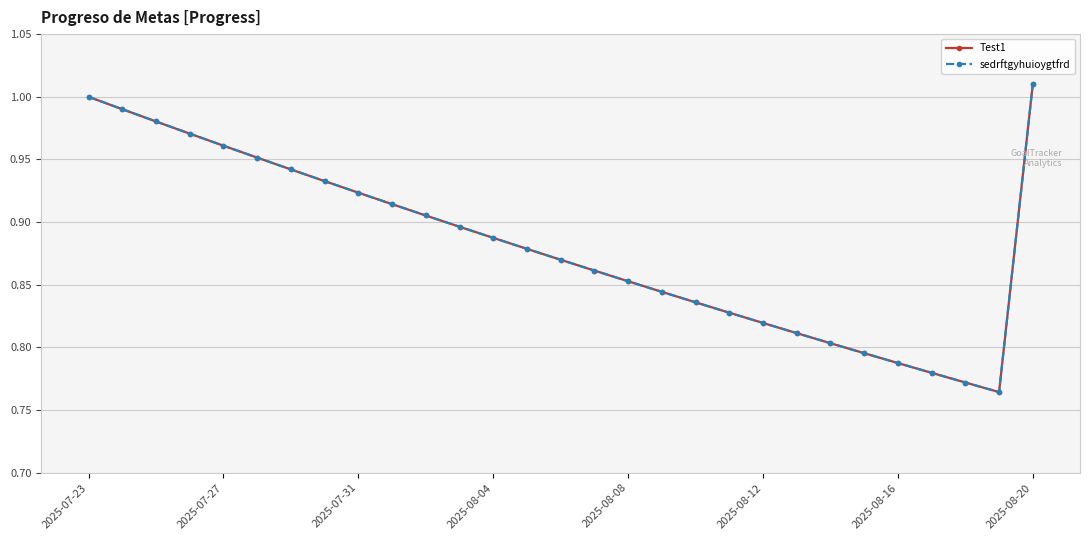

Reading left to right, extract all data points from this chart.

Test1: 1.0	1.0	1.0	1.0	1.0	1.0	0.9	0.9	0.9	0.9	0.9	0.9	0.9	0.9	0.9	0.9	0.9	0.8	0.8	0.8	0.8	0.8	0.8	0.8	0.8	0.8	0.8	0.8	1.0
sedrftgyhuioygtfrd: 1.0	1.0	1.0	1.0	1.0	1.0	0.9	0.9	0.9	0.9	0.9	0.9	0.9	0.9	0.9	0.9	0.9	0.8	0.8	0.8	0.8	0.8	0.8	0.8	0.8	0.8	0.8	0.8	1.0